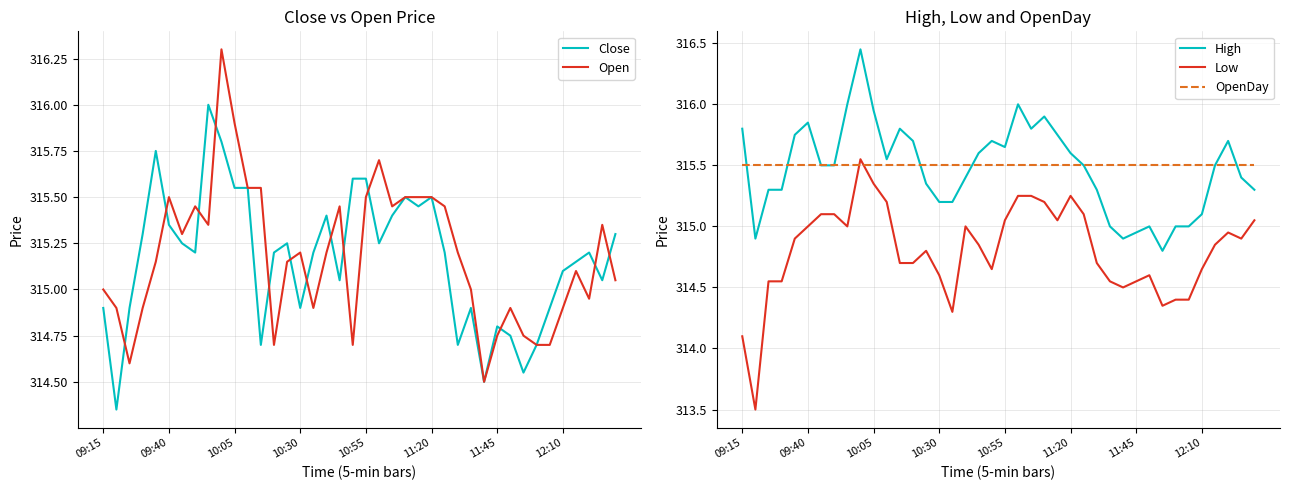

True or false: High and Low intersect in this chart.

False